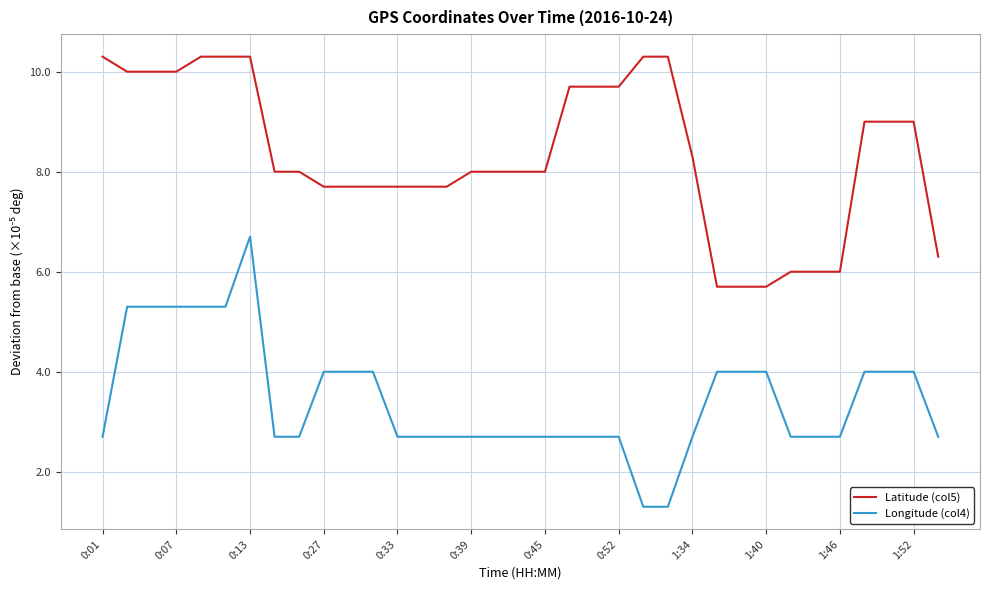

True or false: Longitude (col4) and Latitude (col5) intersect in this chart.

False